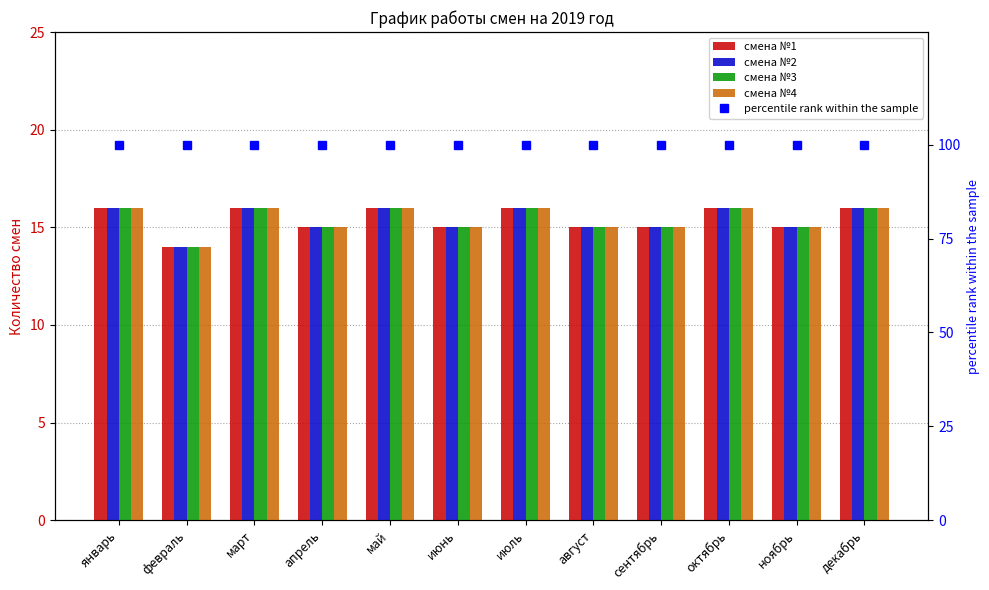

At how many categories does at least one series exceed 92?

12